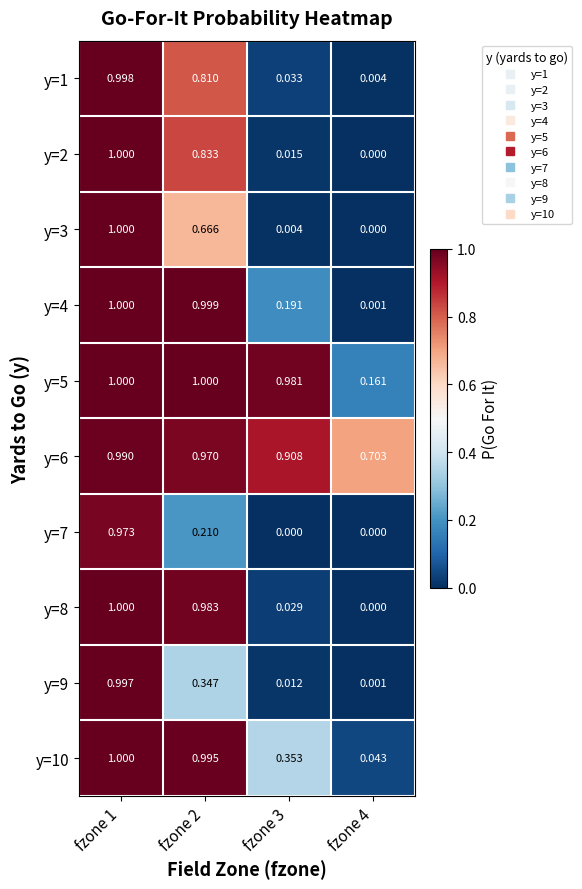

Reading left to right, extract all data points from this chart.

y=1: fzone 1=1.0	fzone 2=0.8	fzone 3=0.0	fzone 4=0.0
y=2: fzone 1=1.0	fzone 2=0.8	fzone 3=0.0	fzone 4=0.0
y=3: fzone 1=1.0	fzone 2=0.7	fzone 3=0.0	fzone 4=0.0
y=4: fzone 1=1.0	fzone 2=1.0	fzone 3=0.2	fzone 4=0.0
y=5: fzone 1=1.0	fzone 2=1.0	fzone 3=1.0	fzone 4=0.2
y=6: fzone 1=1.0	fzone 2=1.0	fzone 3=0.9	fzone 4=0.7
y=7: fzone 1=1.0	fzone 2=0.2	fzone 3=0.0	fzone 4=0.0
y=8: fzone 1=1.0	fzone 2=1.0	fzone 3=0.0	fzone 4=0.0
y=9: fzone 1=1.0	fzone 2=0.3	fzone 3=0.0	fzone 4=0.0
y=10: fzone 1=1.0	fzone 2=1.0	fzone 3=0.4	fzone 4=0.0